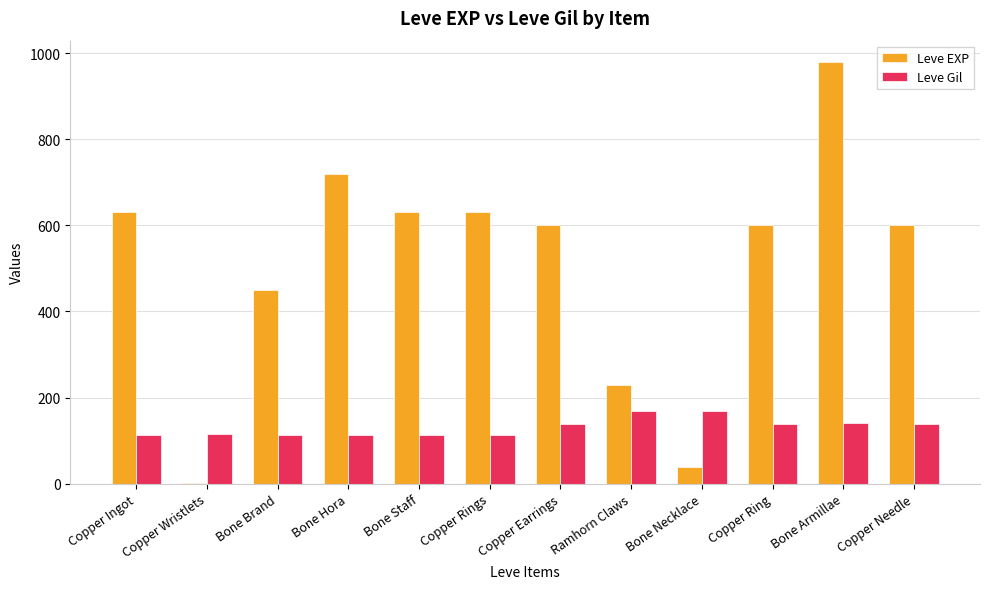

What are all the series names shown in the legend?

Leve EXP, Leve Gil